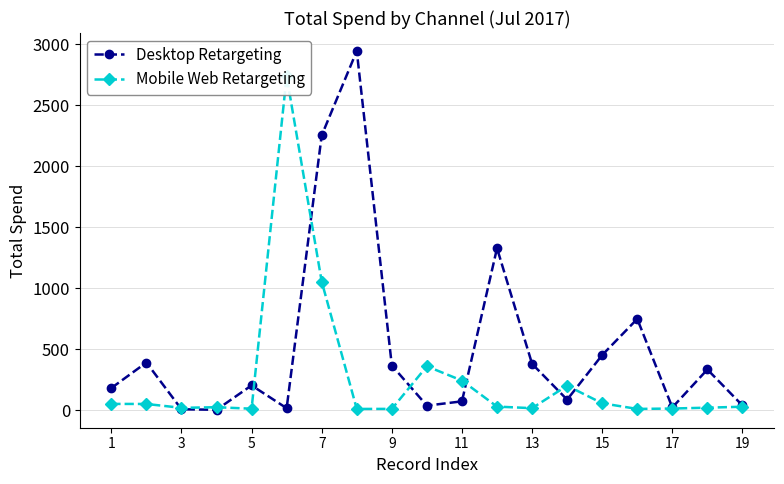

How many interior local valleys does the Desktop Retargeting series have?

5